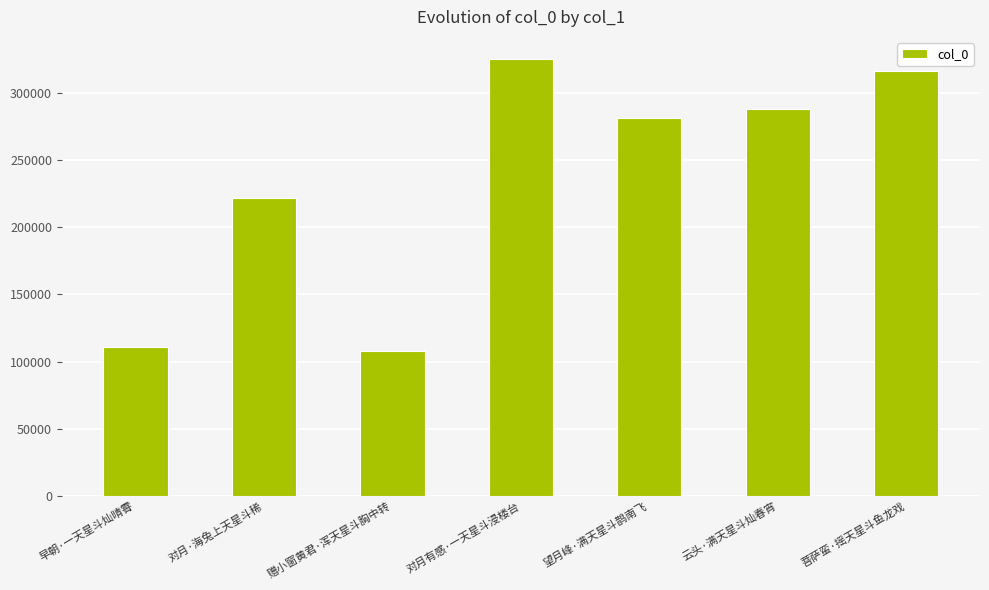

What is the label of the 3rd bar from the right?

望月峰·满天星斗鹊南飞